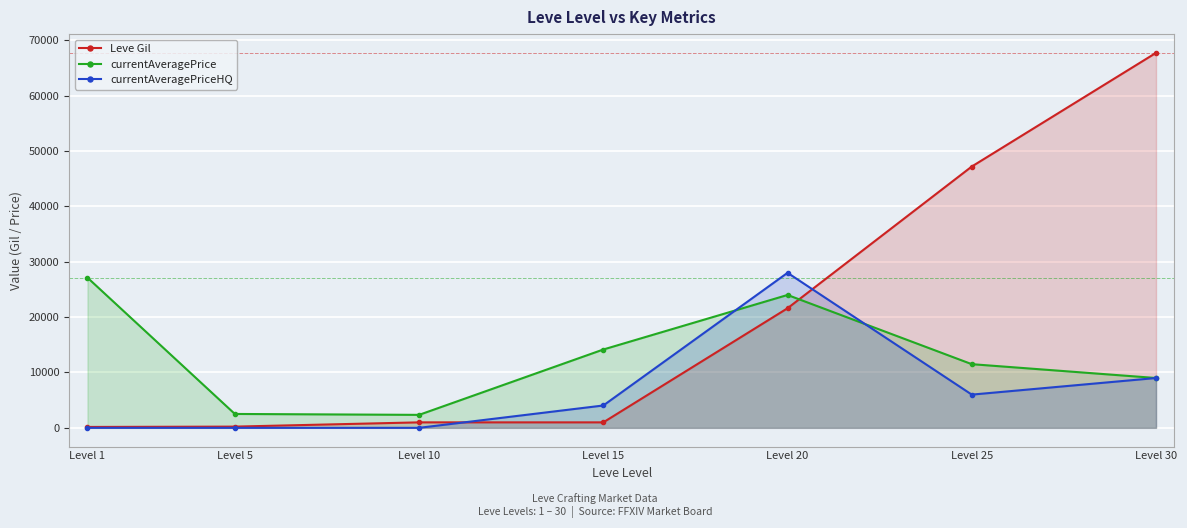

Rank the series by their maximum value, from highest to lowest.

Leve Gil, currentAveragePriceHQ, currentAveragePrice